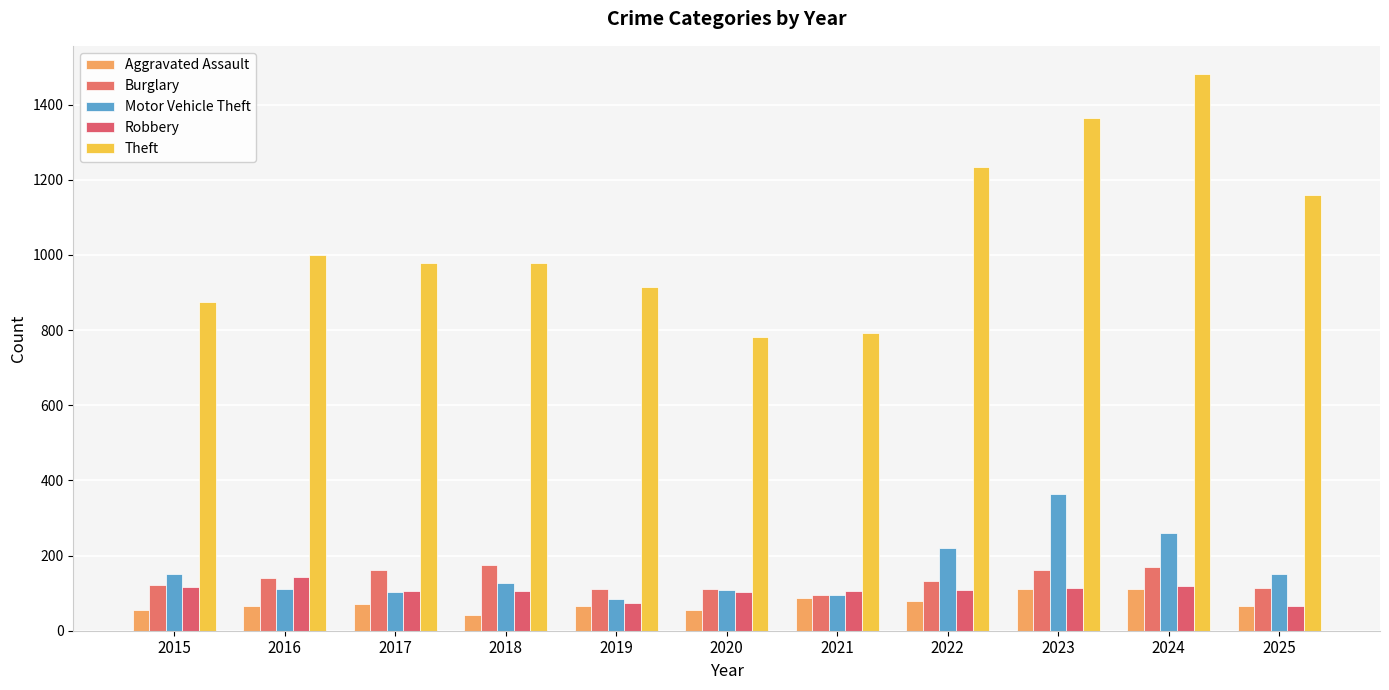

How many categories are shown in the chart?

11